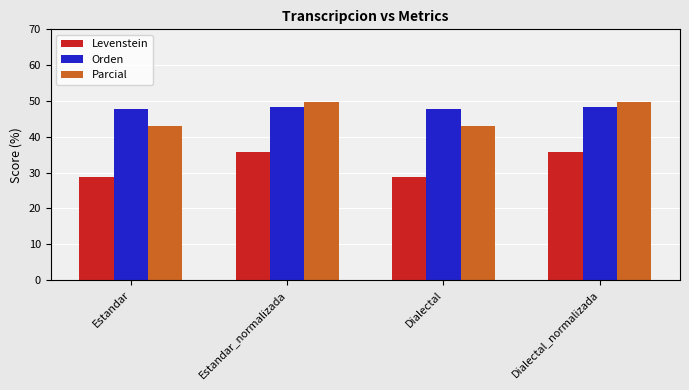

What is the approximate value of Levenstein at Dialectal?

28.9